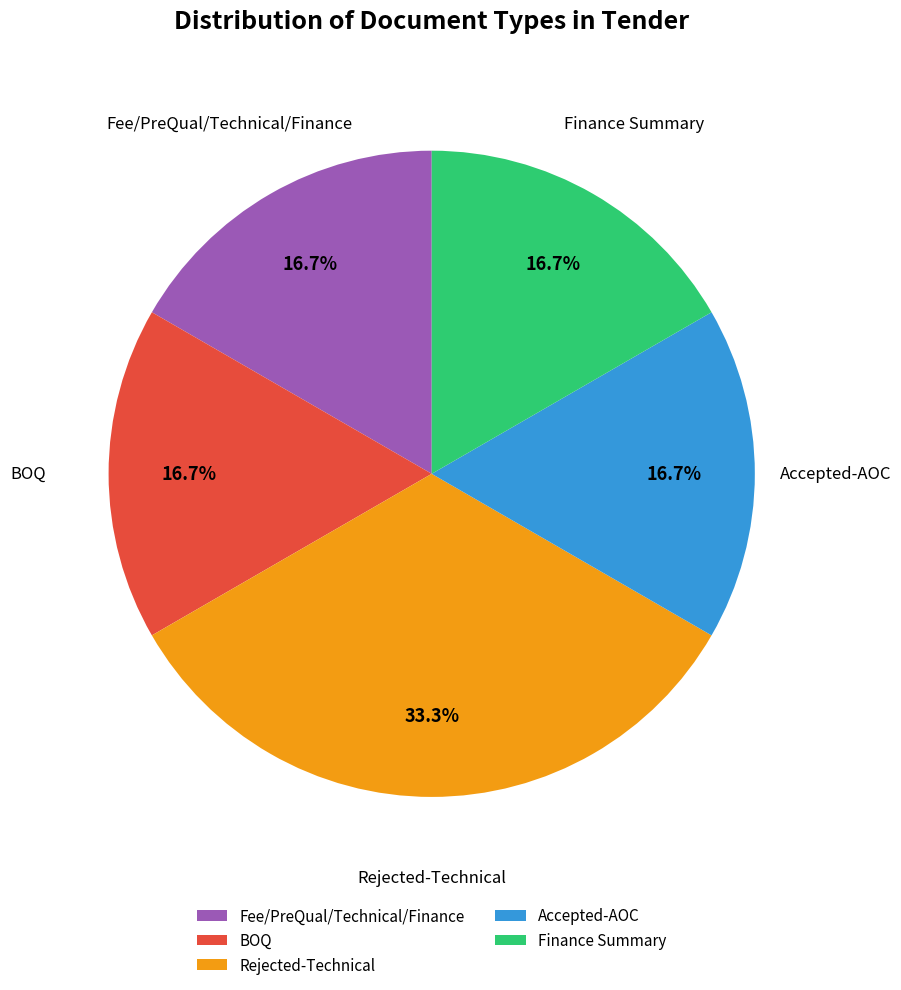

How many segments does this pie chart have?

5